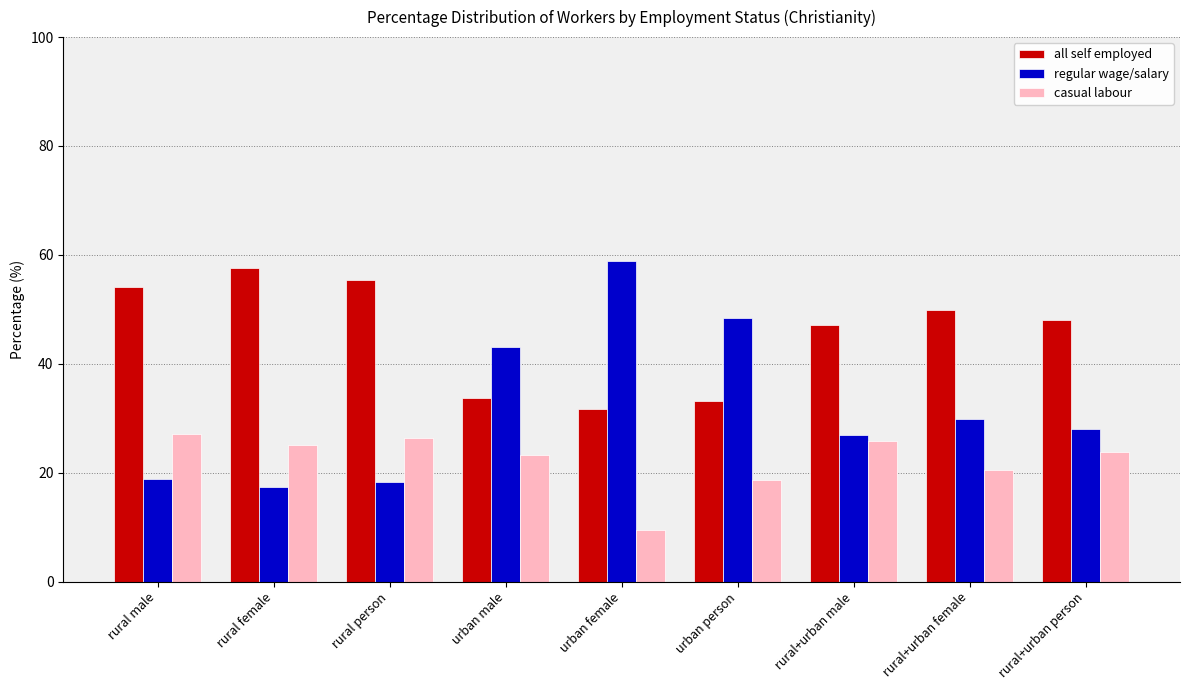

Reading left to right, extract all data points from this chart.

all self employed: 54.1	57.5	55.4	33.7	31.7	33.1	47.2	49.8	48.1
regular wage/salary: 18.8	17.4	18.3	43.1	58.8	48.4	27.0	29.9	28.0
casual labour: 27.1	25.1	26.4	23.2	9.5	18.6	25.8	20.4	23.8